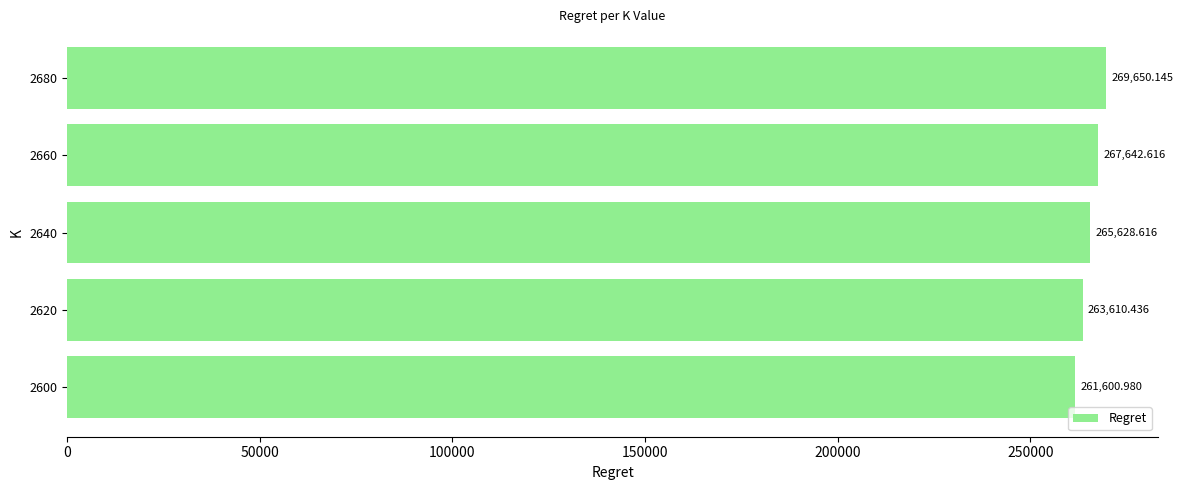

How many values are below 265628?

2